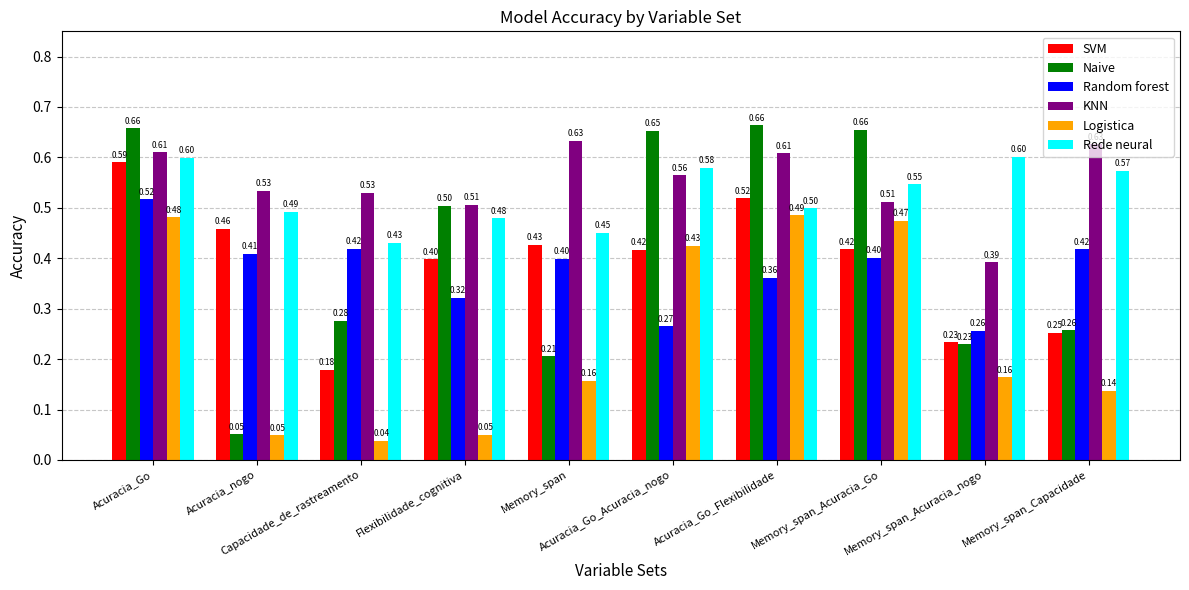

What is the label of the 9th bar from the left?

Memory_span_Acuracia_nogo